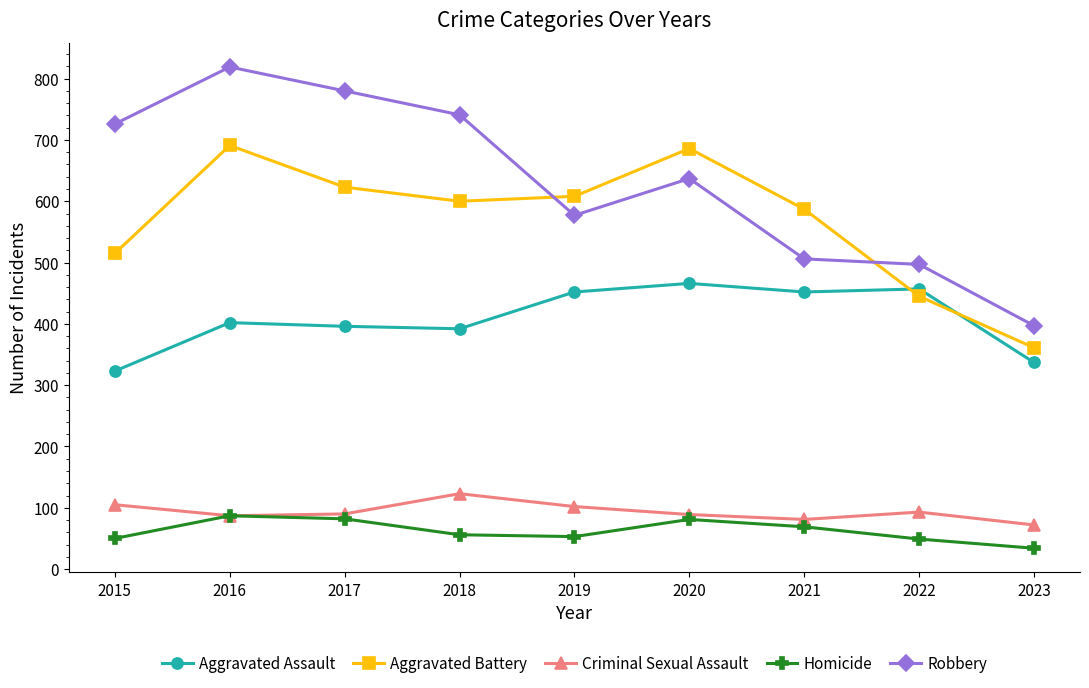

What is the sum of the Aggravated Assault values at 2023 and 2015?

660